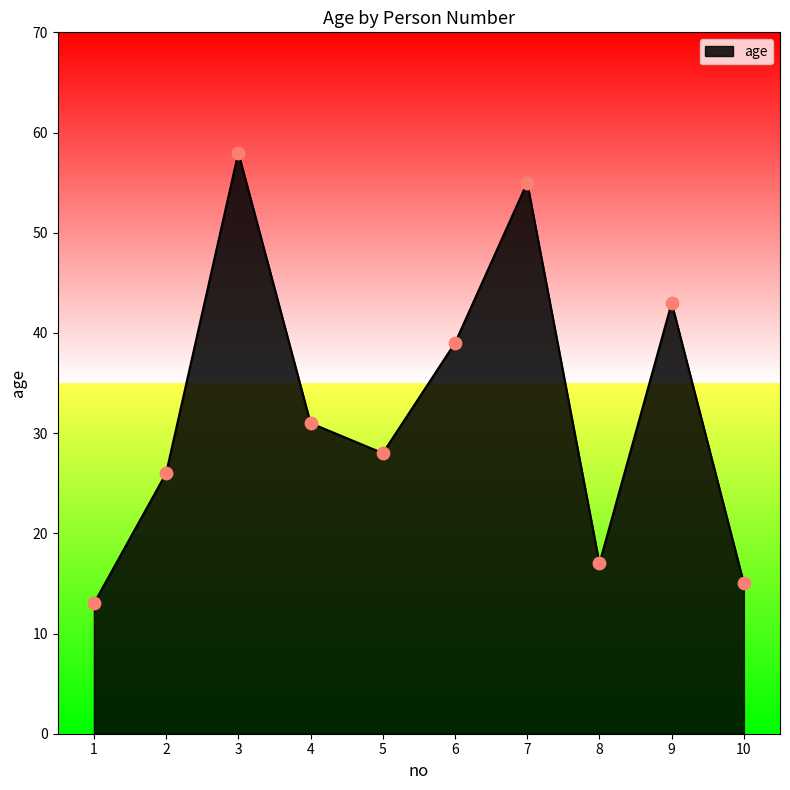

What is the change in value from 1 to 2?

+13